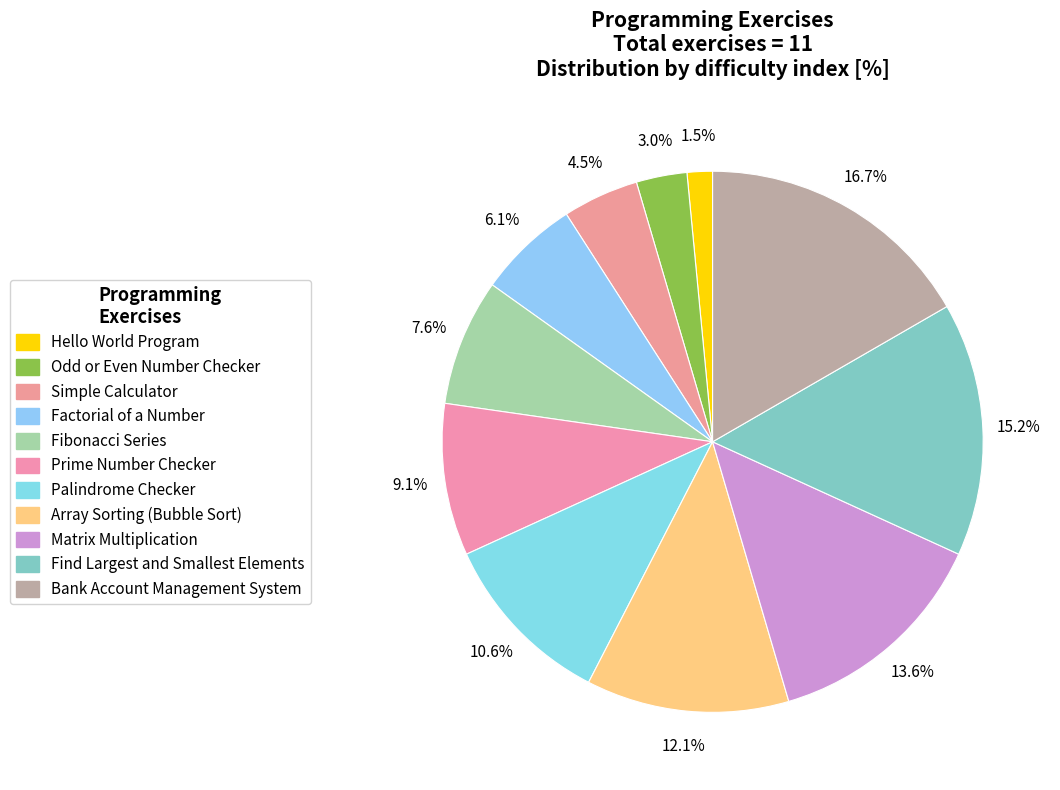

To the nearest percent, what is the combined percentage of Hello World Program and Factorial of a Number?

8%